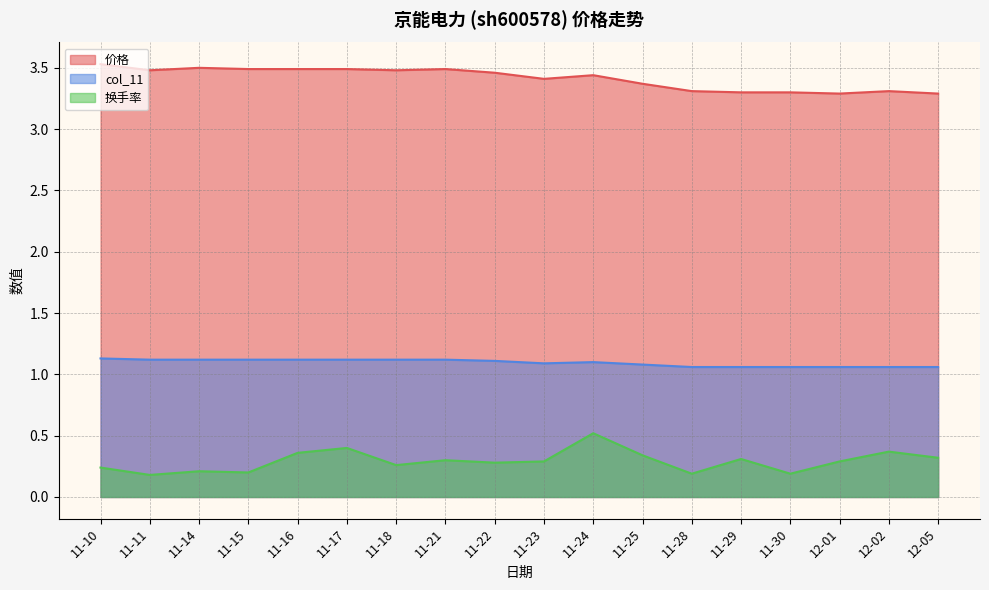

How many lines are shown in the chart?

3